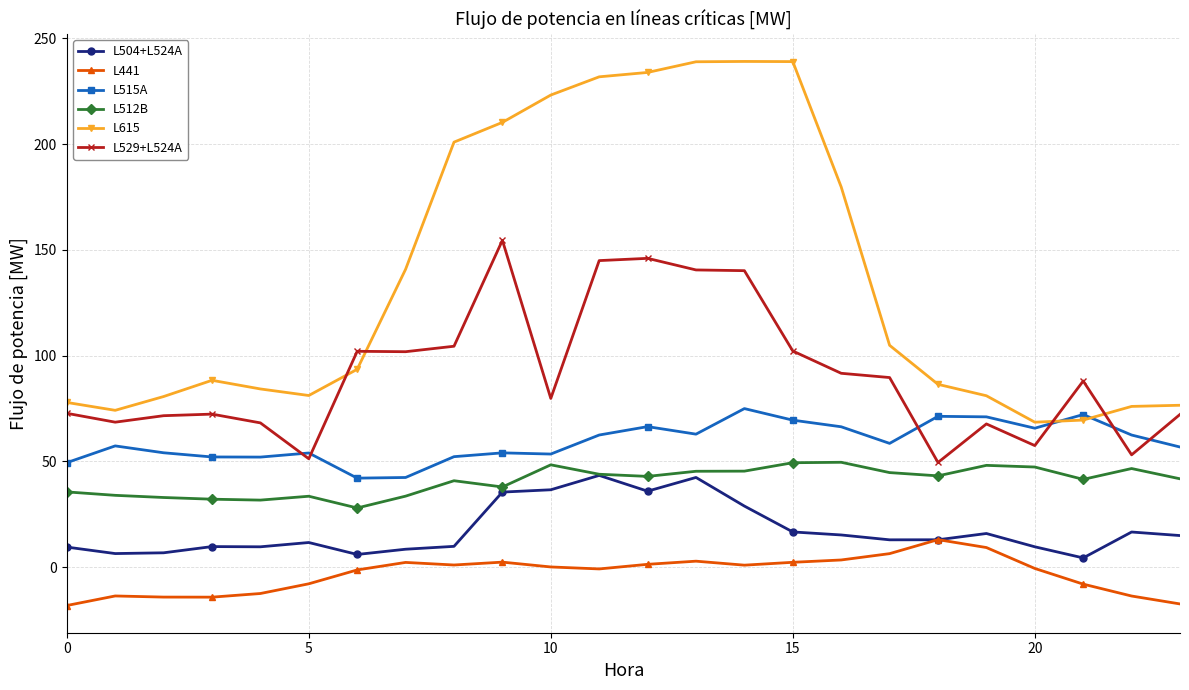

True or false: L441 and L515A intersect in this chart.

False